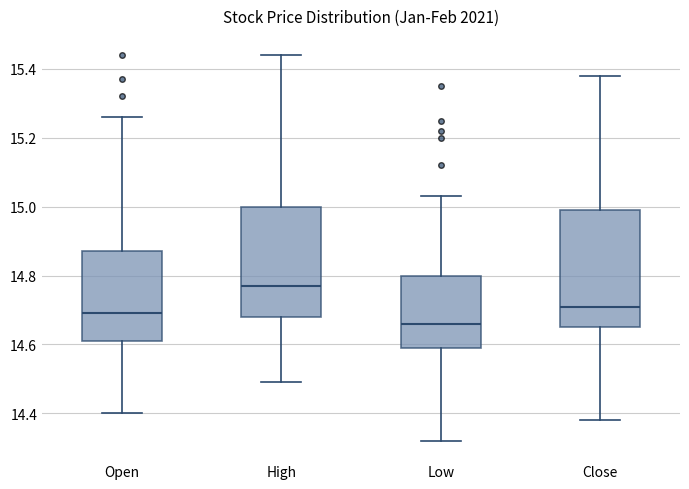

Reading left to right, read every box against the y-axis: the position of its median line, the range the box covers, and the ends of its whiskers. The values are not printed on the chart, so give them approximately, as read against the axis.

Open: median 14.68, box 14.60 to 14.86, whiskers 14.40 to 15.26
High: median 14.78, box 14.68 to 15.00, whiskers 14.48 to 15.44
Low: median 14.66, box 14.60 to 14.80, whiskers 14.32 to 15.02
Close: median 14.72, box 14.64 to 14.98, whiskers 14.38 to 15.38